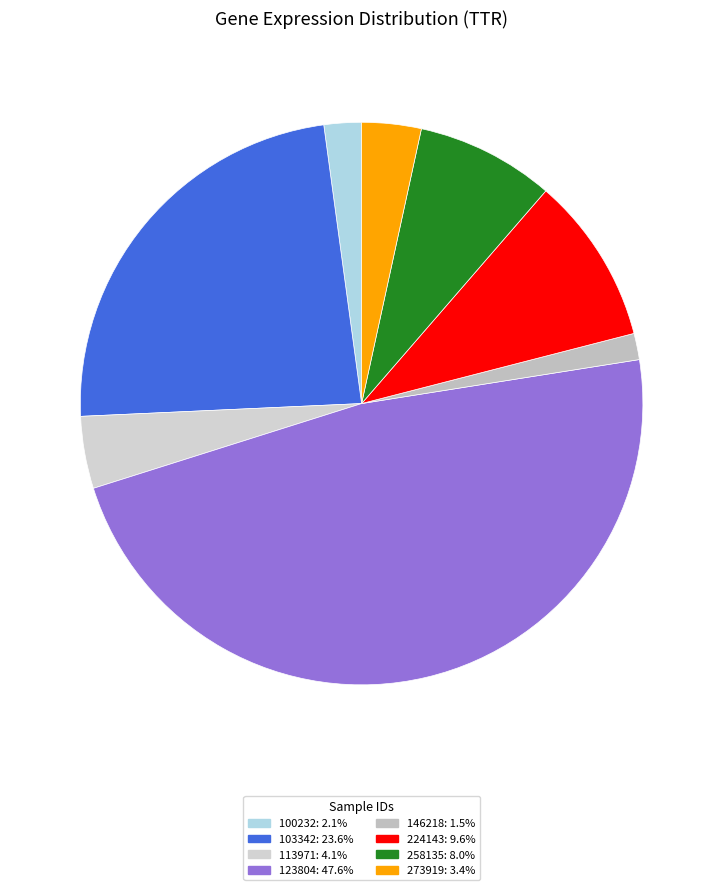

How many segments does this pie chart have?

8